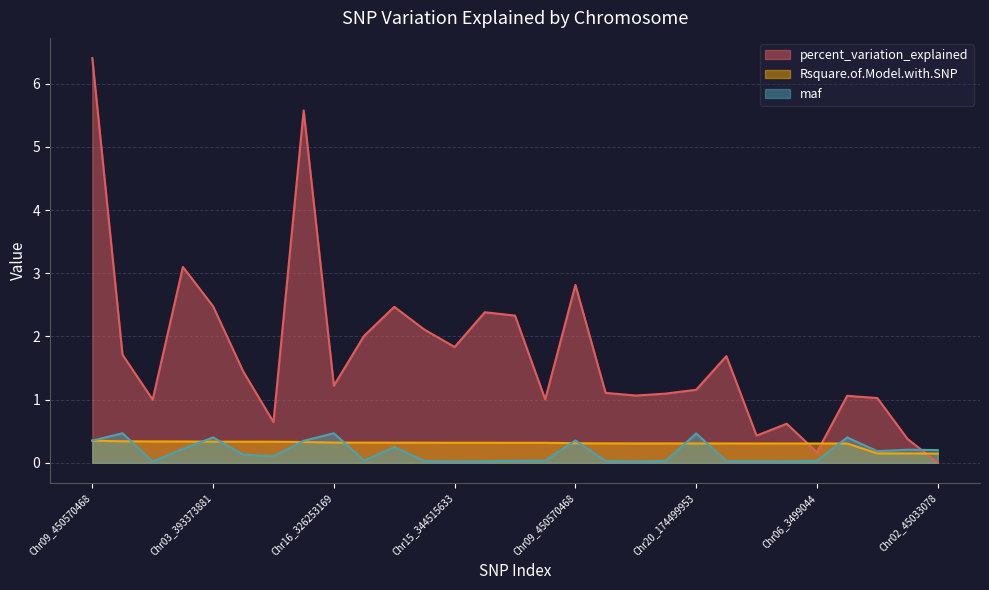

What is the sum of all Rsquare.of.Model.with.SNP values?

8.7